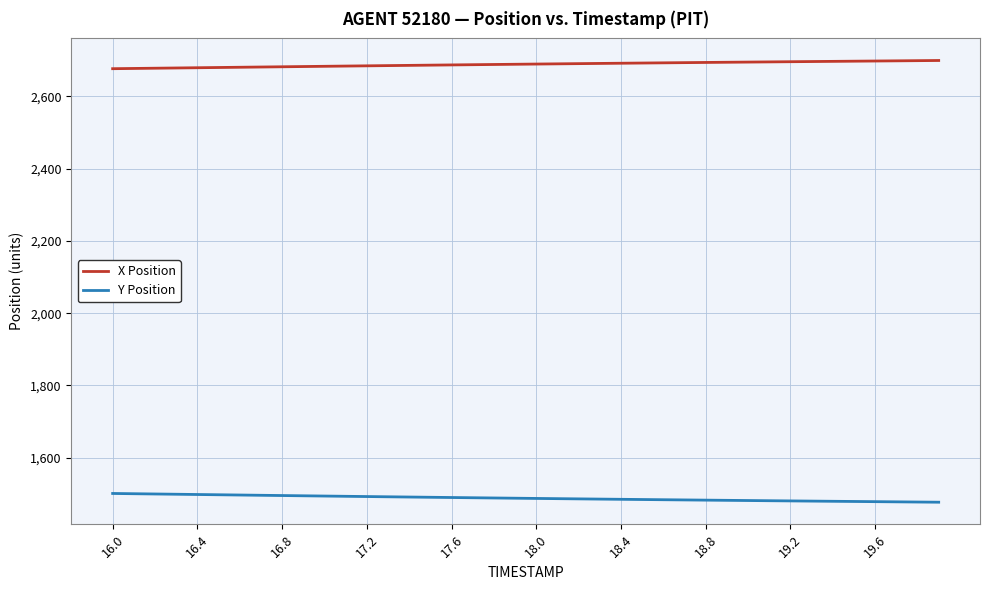

List the series in order of their overall mean, lowest first.

Y Position, X Position